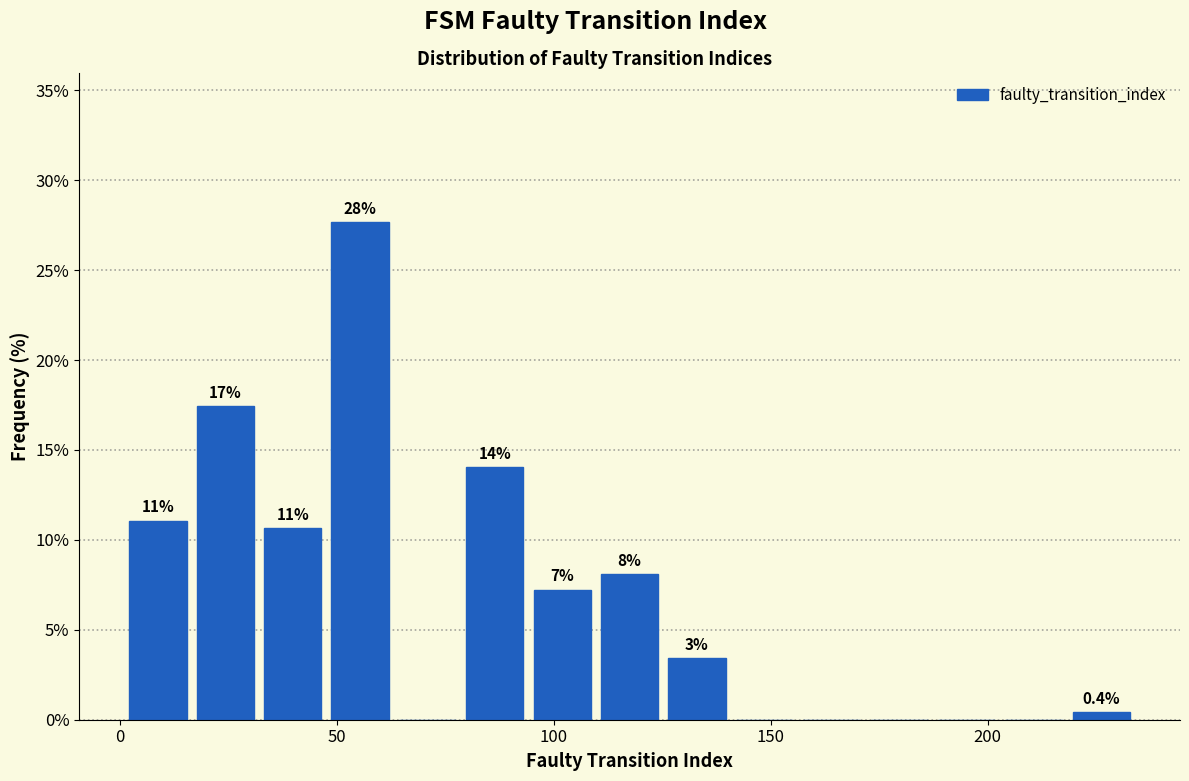

Around what value on the x-axis is the tallest bar? Give the approximate position of its centre, as read against the axis.

55